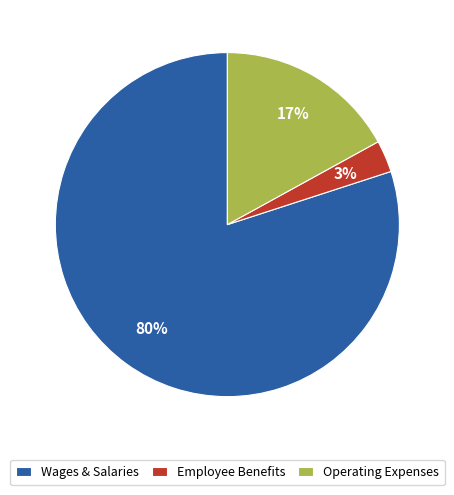

To the nearest percent, what percentage of the pie is Wages & Salaries?

80%